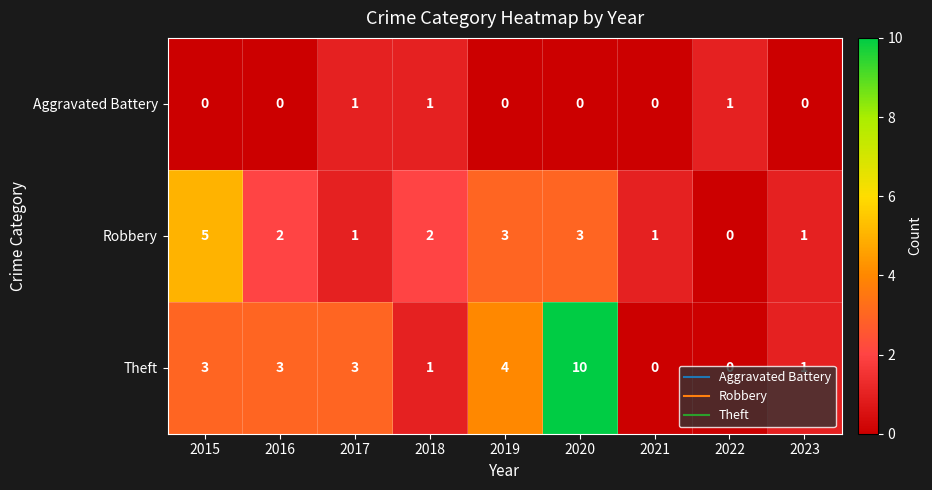

What is the difference between the maximum and minimum values in the Robbery series?

5